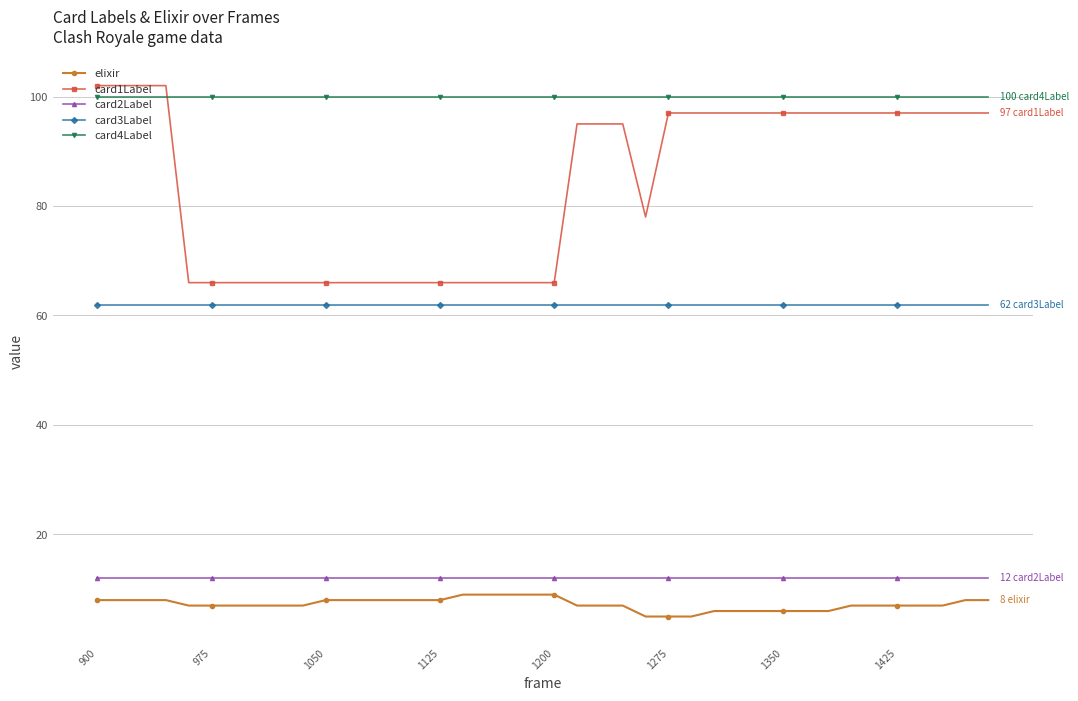

What is the lowest value of the elixir series?

5